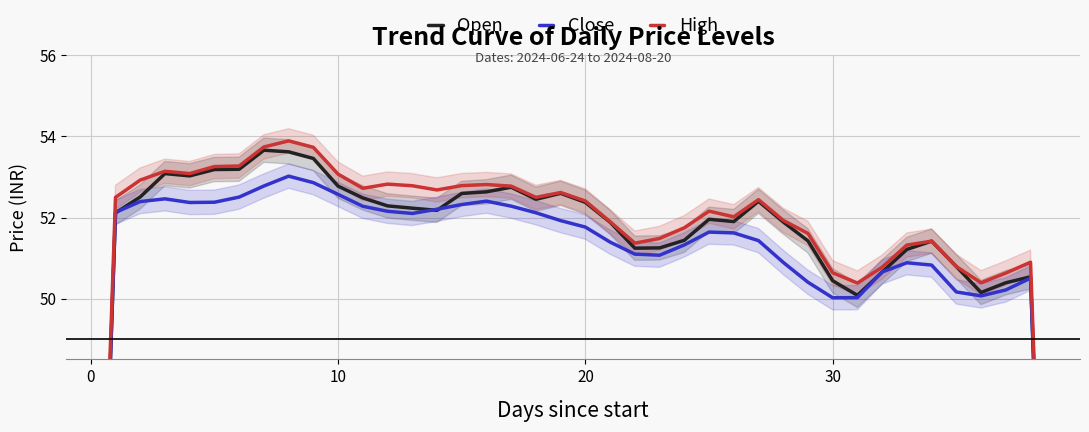

At how many categories does at least one series exceed 38?

38